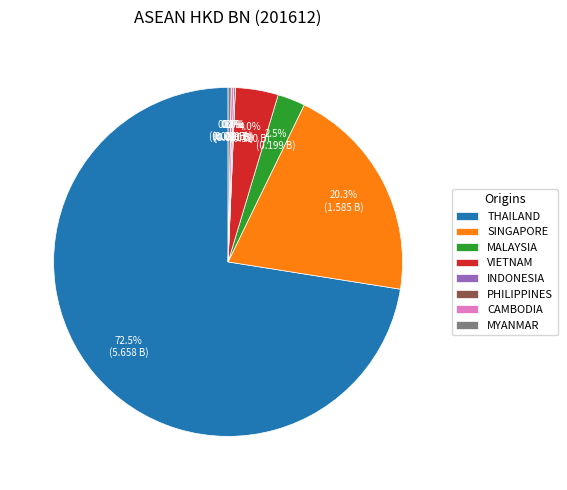

What is the majority slice?

THAILAND